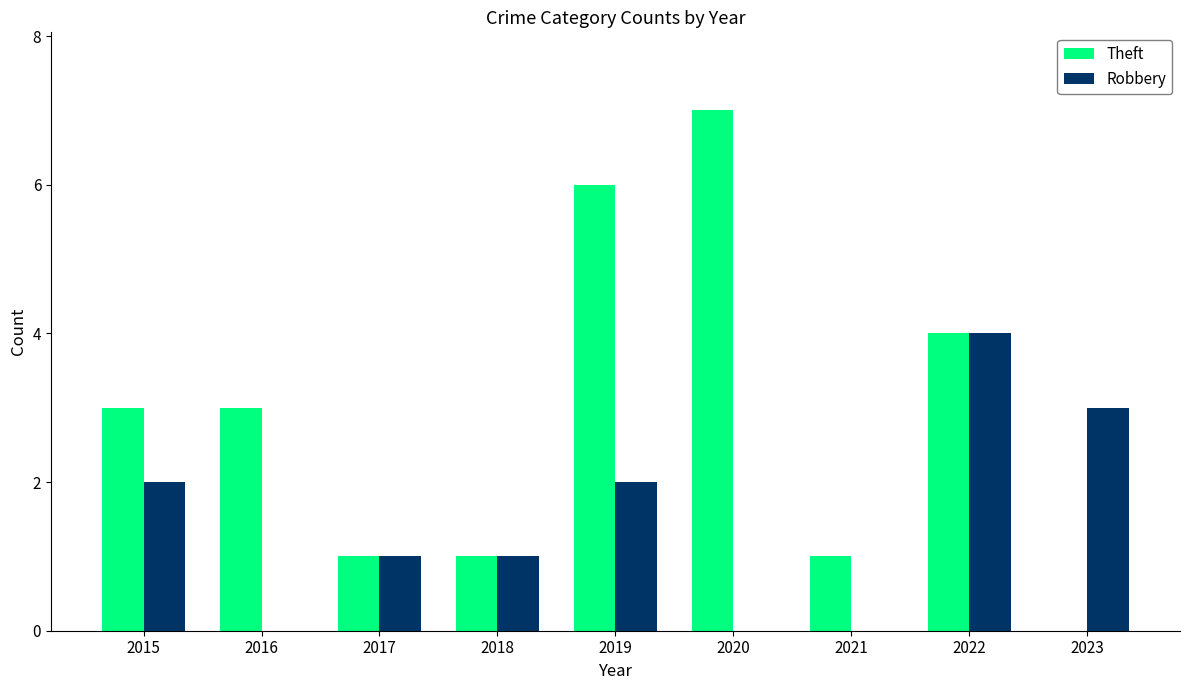

How many series are shown in this chart?

2